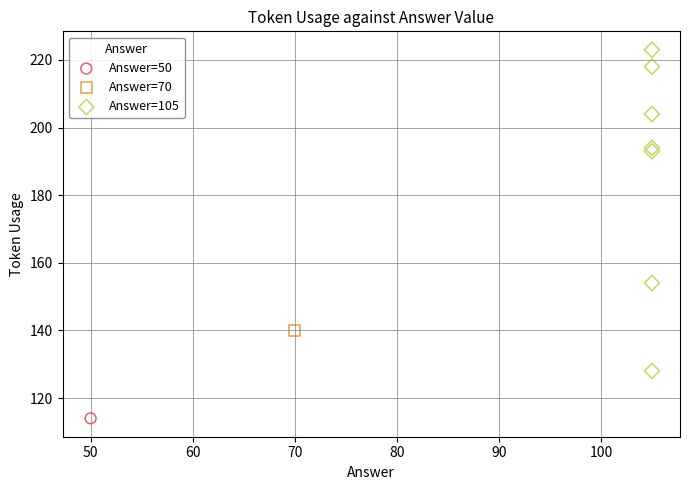

What are all the series names shown in the legend?

Answer=50, Answer=70, Answer=105